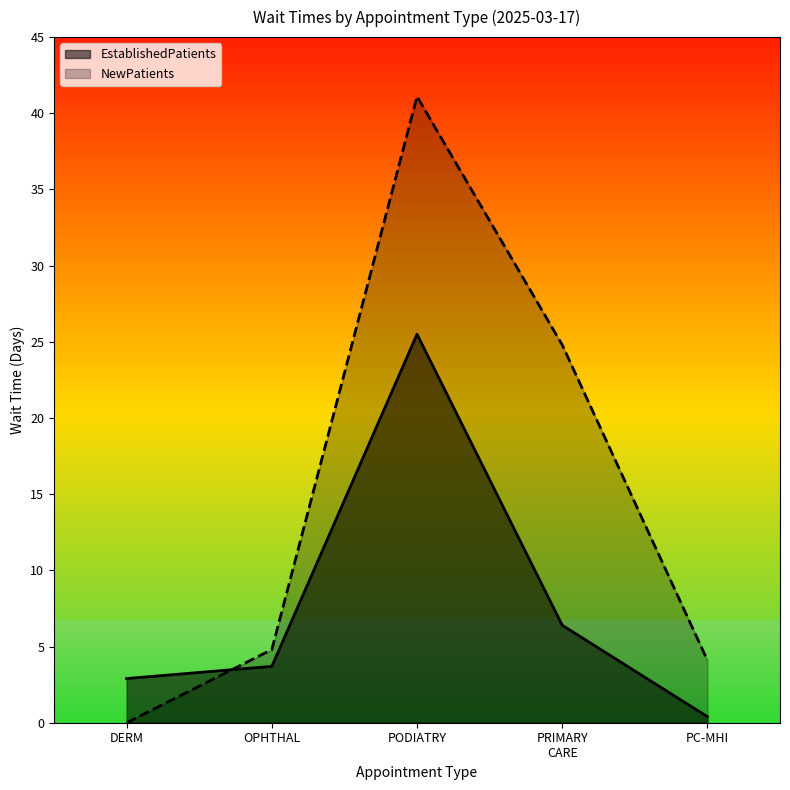

Which series ends up on top after the final intersection of EstablishedPatients and NewPatients?

NewPatients